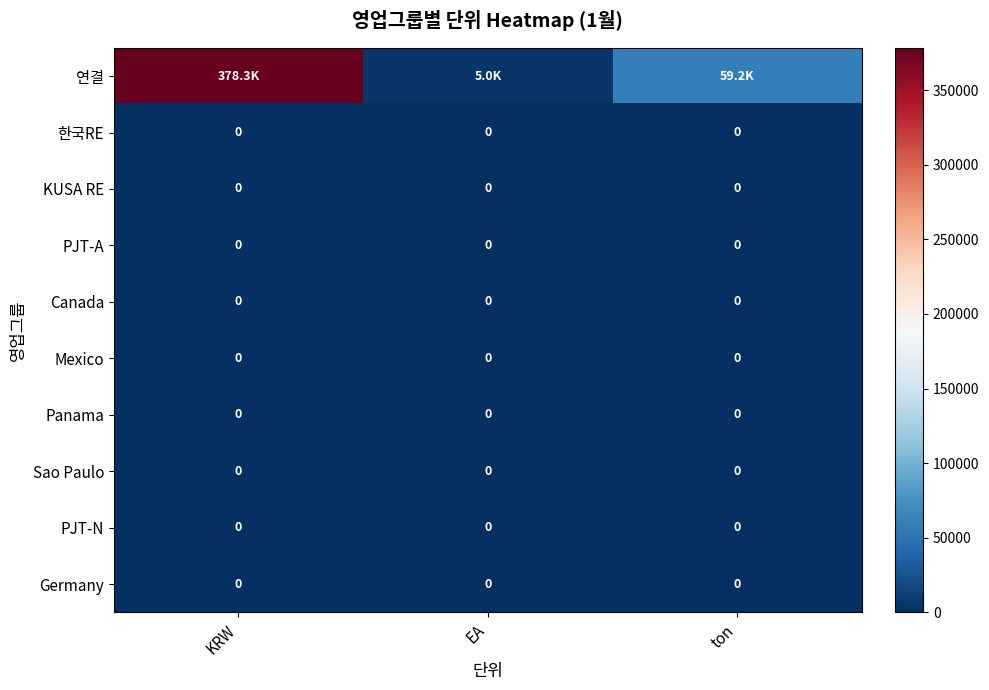

The KUSA RE series shows 0.0 at KRW. True or false?

True